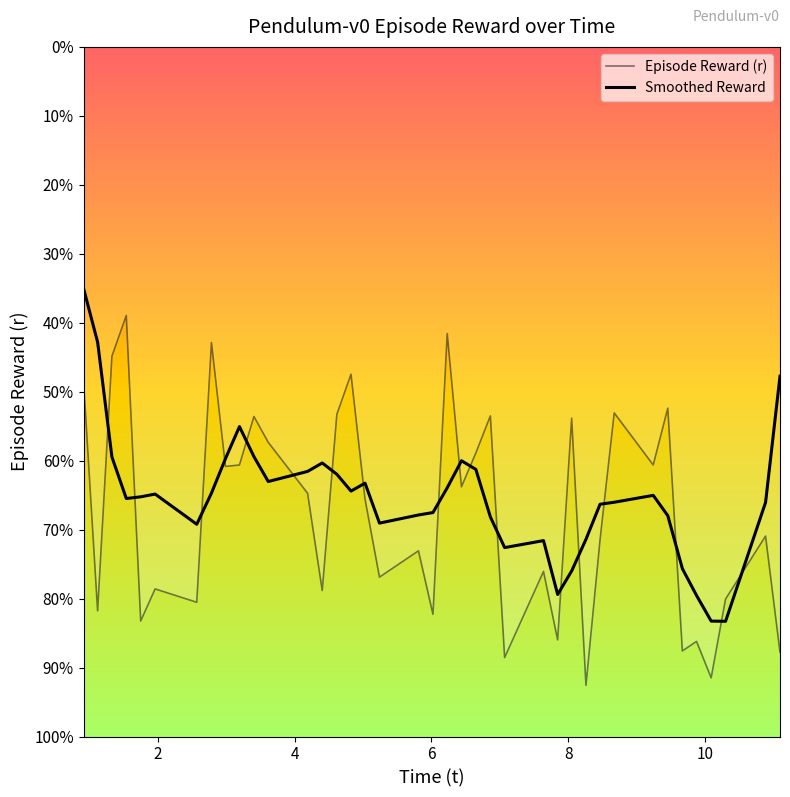

Does the chart display data point markers on the line(s)?

No